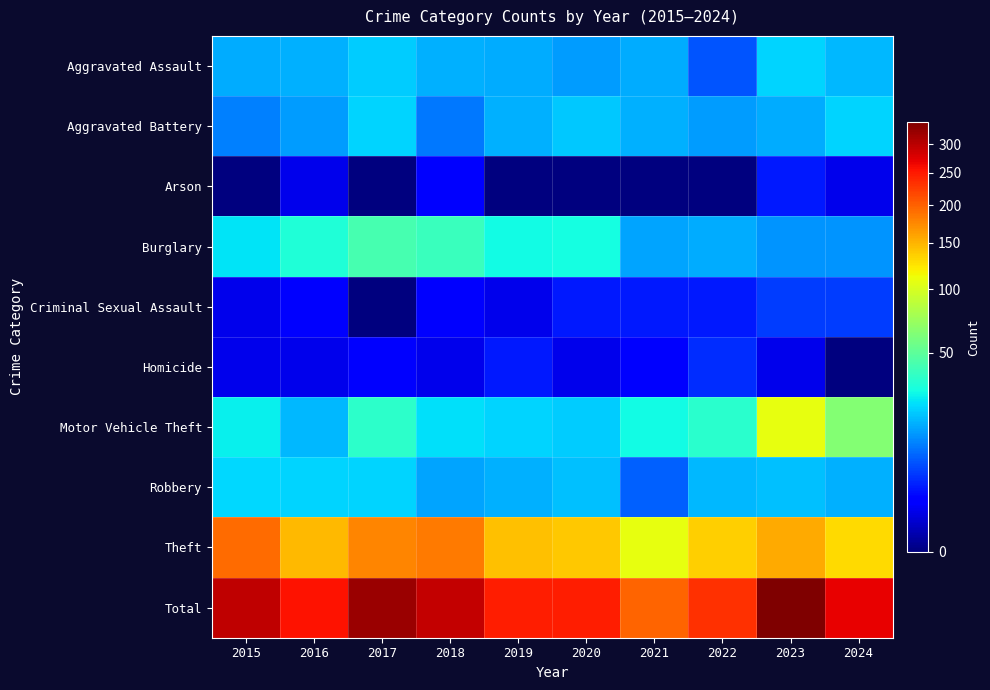

How many distinct data groups are displayed?

10